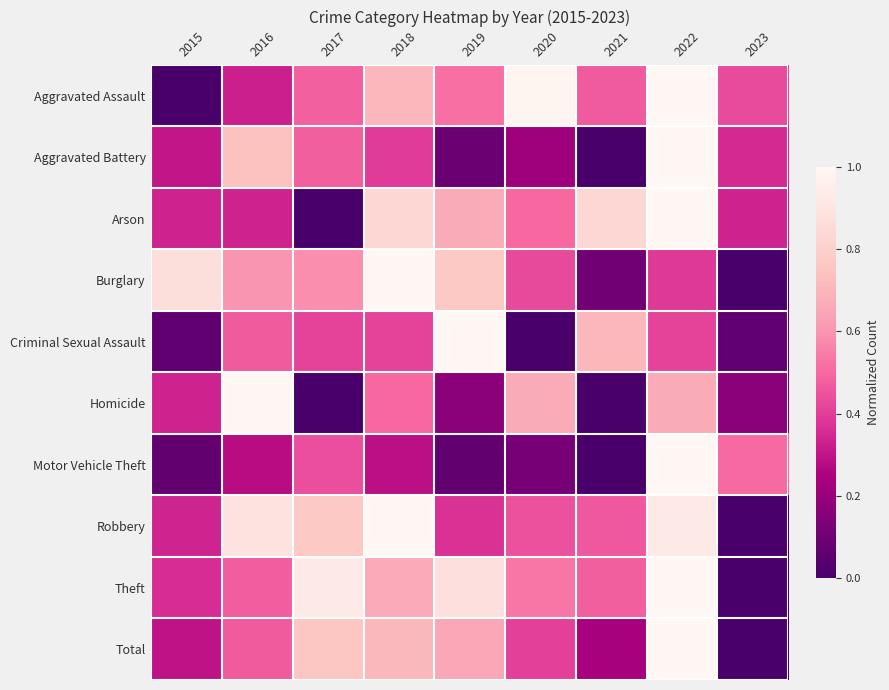

What is the greatest value displayed?

1.0